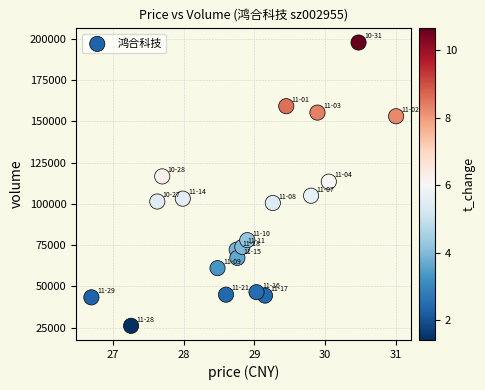

What is the range of Y values (max minus min)?

171664